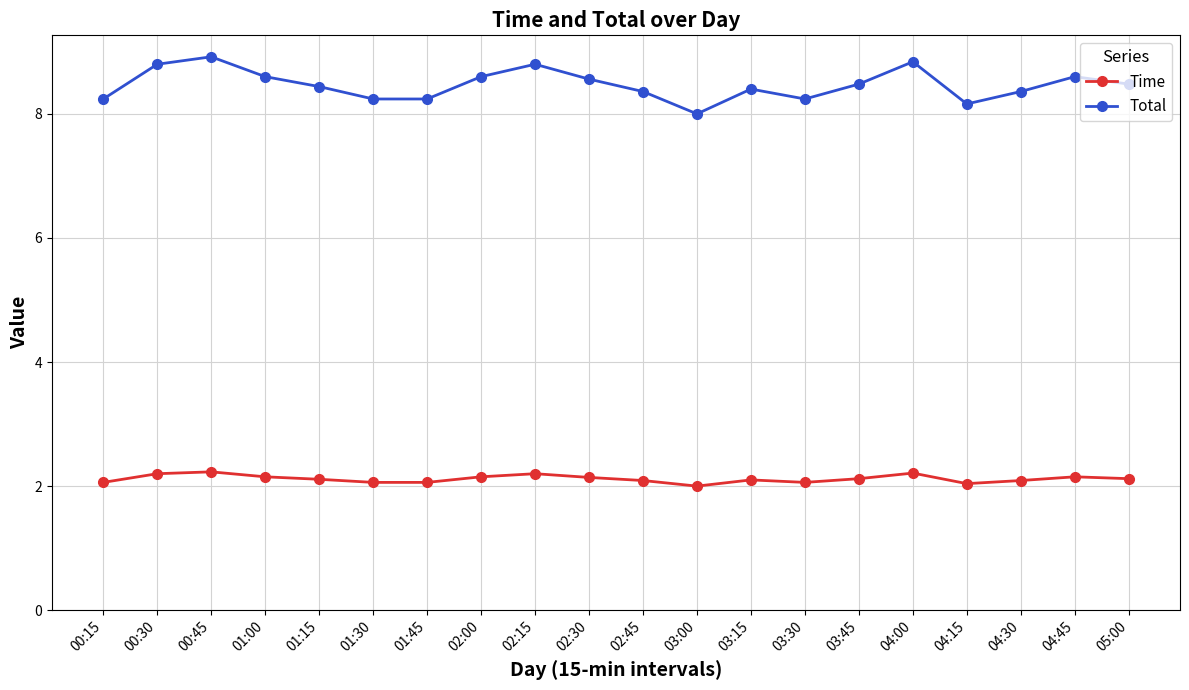

What is the total value across all series at 00:45?

11.2